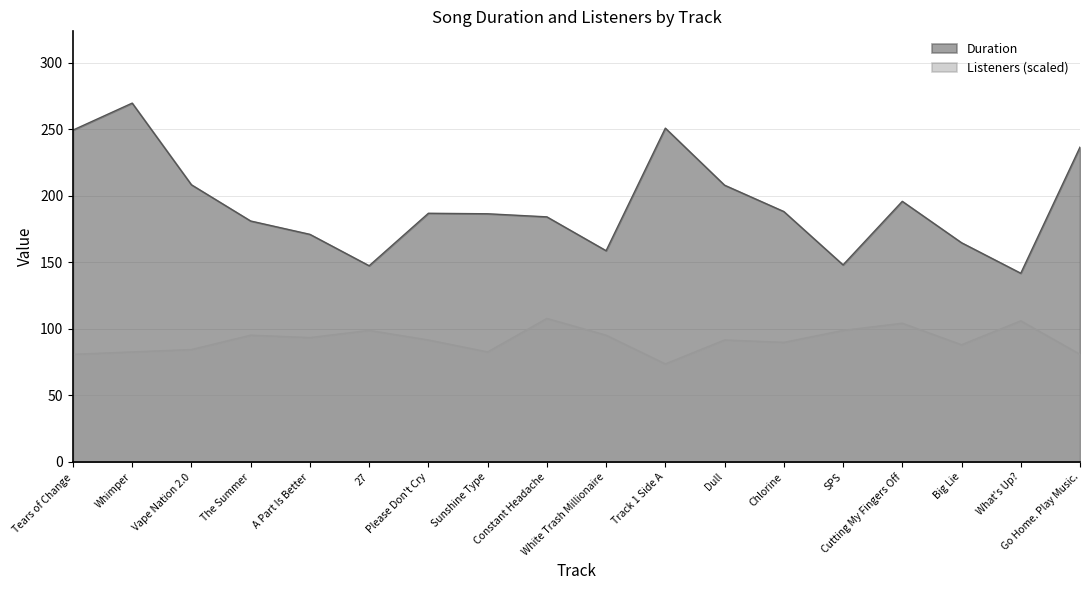

What is the average value of the Duration series?

193.3